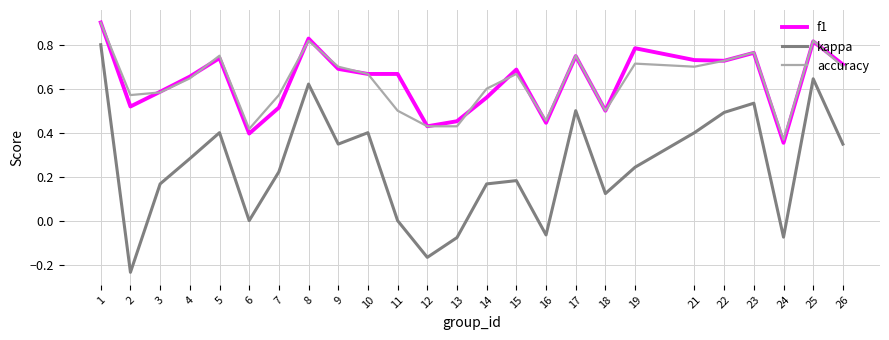

Which category has the lowest value across all series?

2